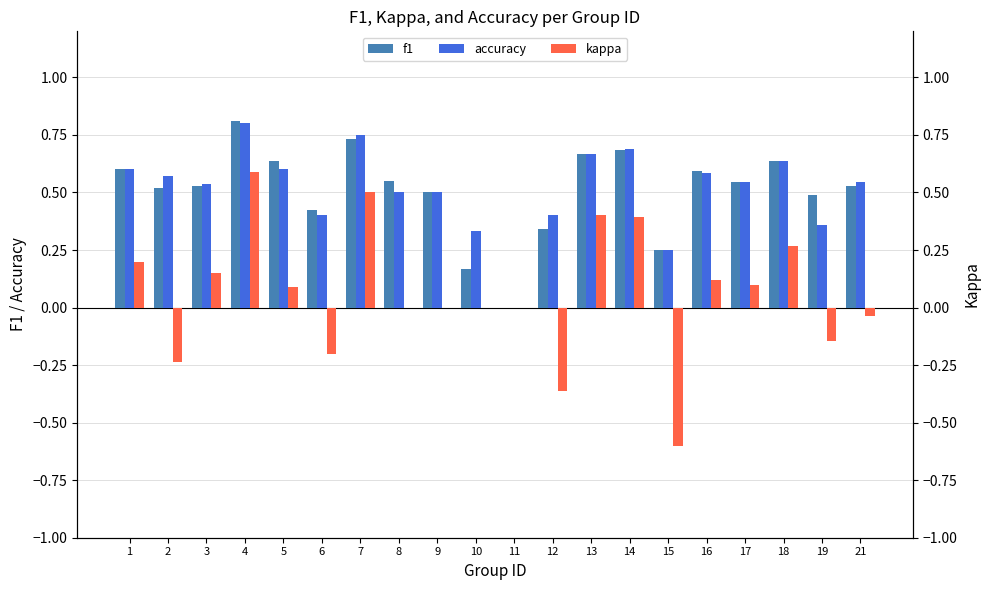

At which label does kappa first exceed 0?

1